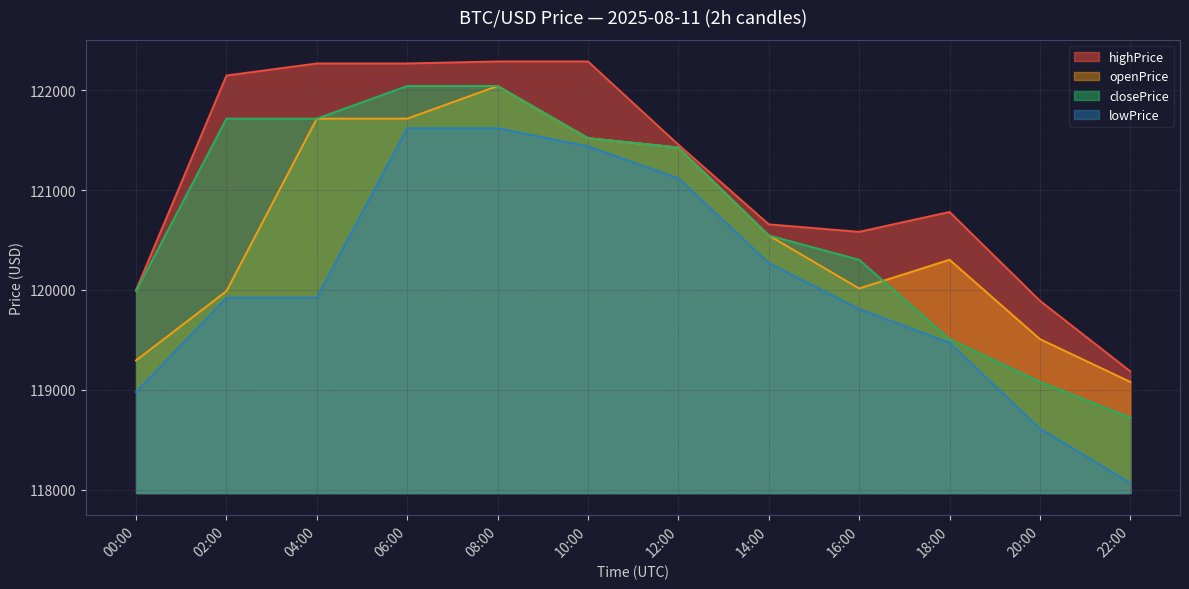

What is the difference between the highest and lowest values at 12:00?

337.6